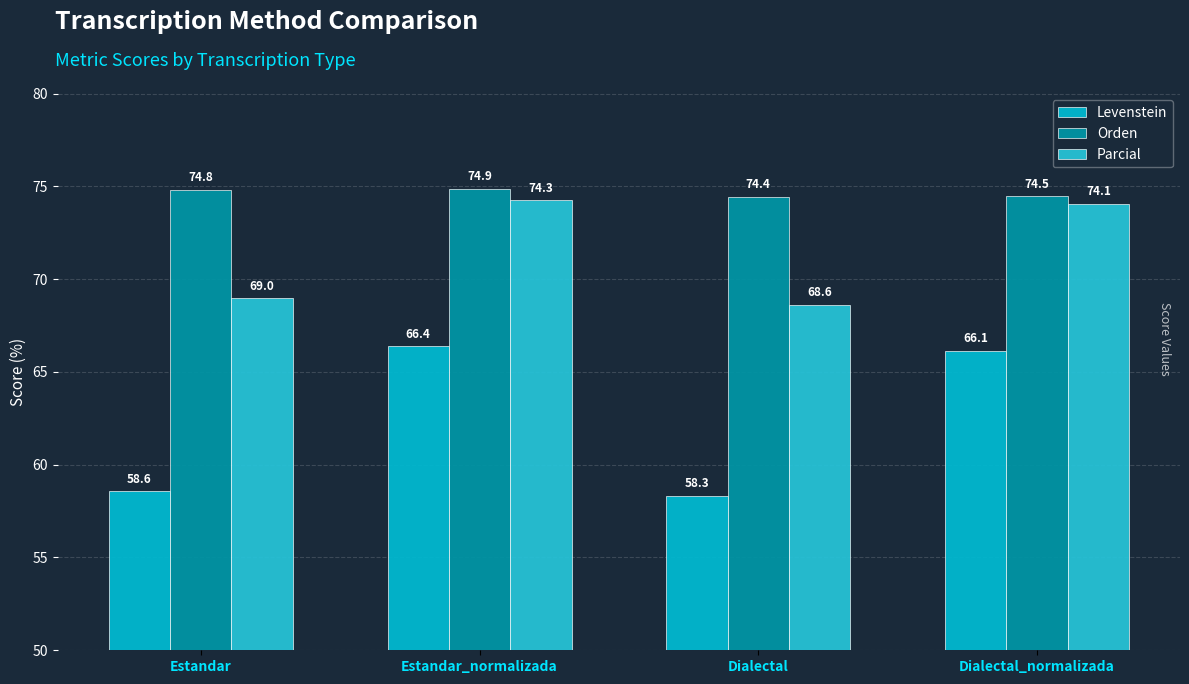

How many series are shown in this chart?

3